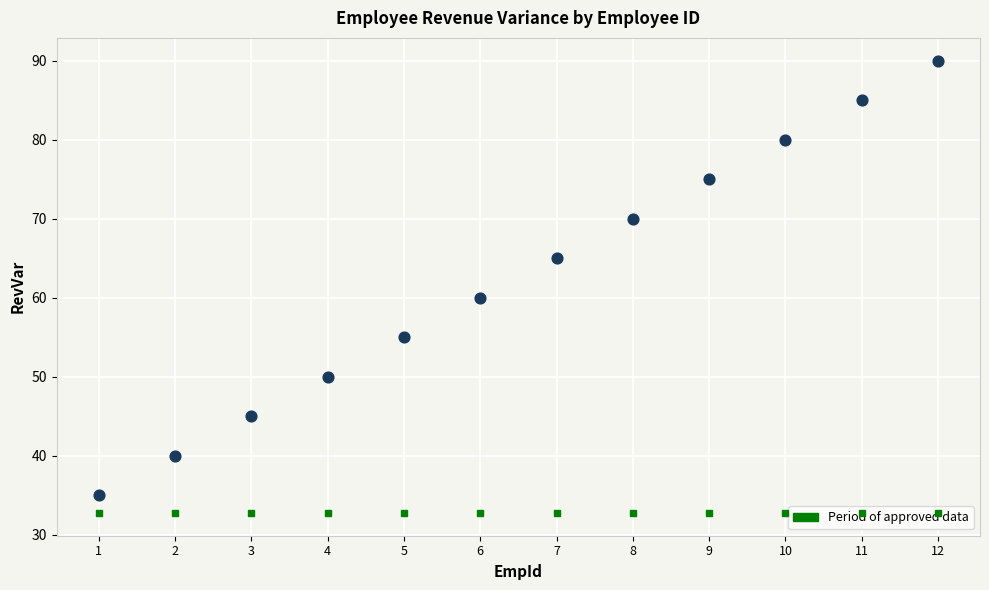

What Y value in the scatter plot is closest to 62?

60